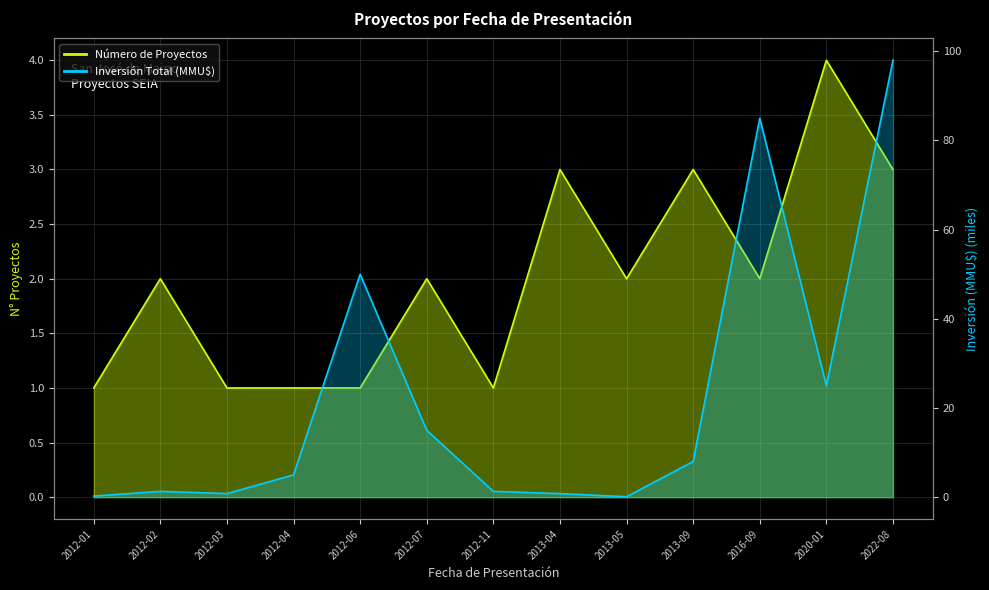

Which series has the widest spread of values?

Inversión Total (MMU$)